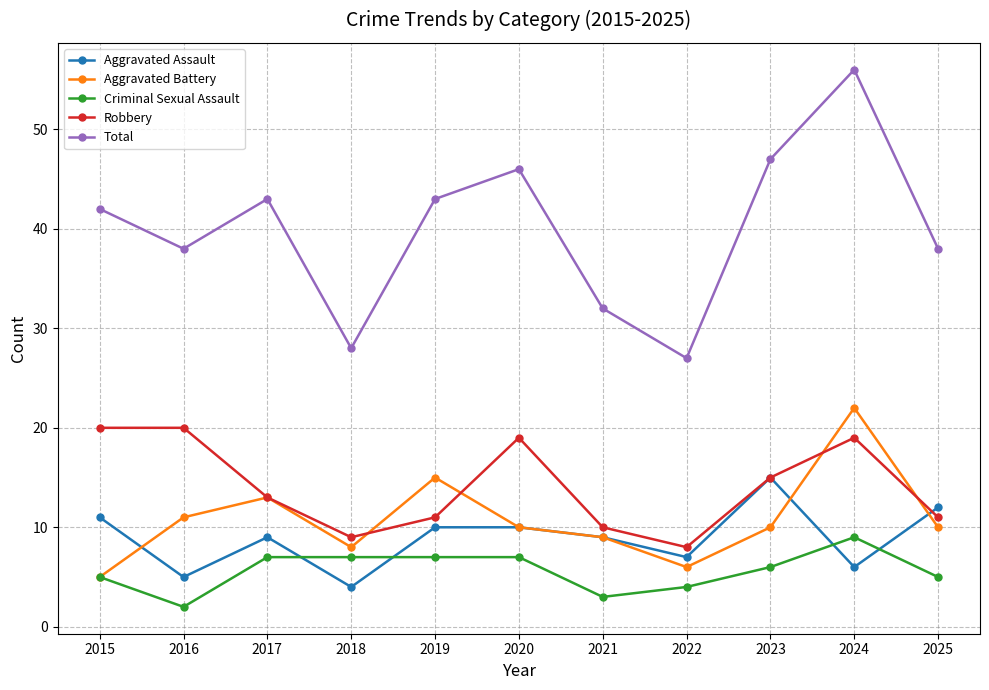

At which label does Criminal Sexual Assault reach its minimum?

2016